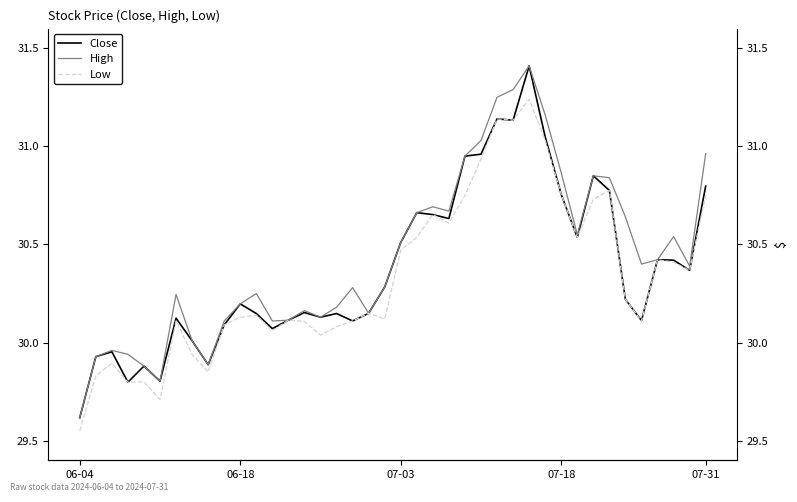

What position from the left is 37?

38